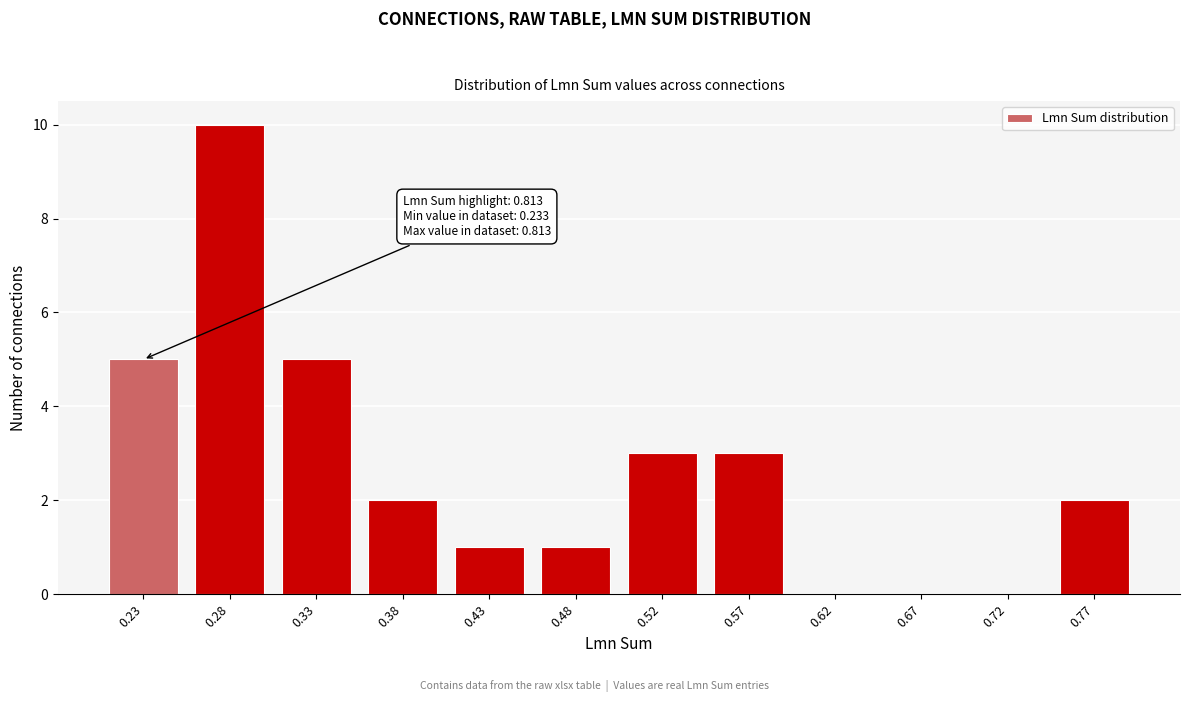

Reading left to right, list all the values displayed in this chart.

0.23=5	0.28=10	0.33=5	0.38=2	0.43=1	0.48=1	0.52=3	0.57=3	0.62=0	0.67=0	0.72=0	0.77=2